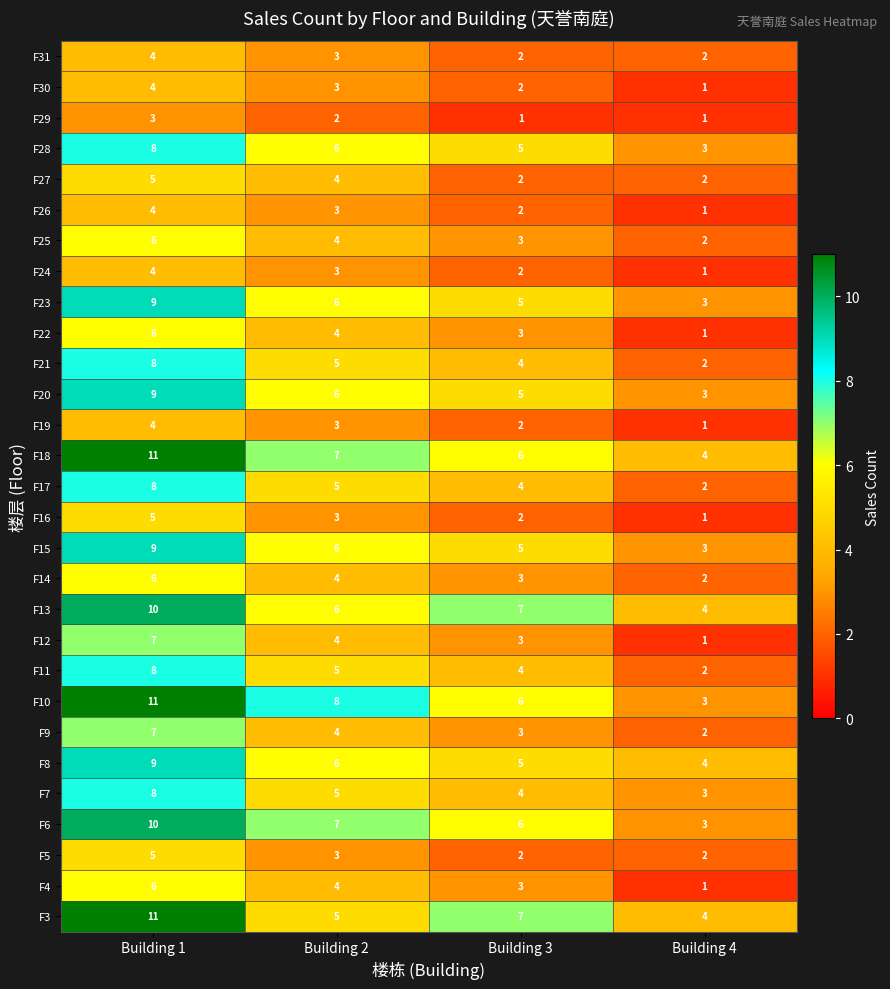

Rank the categories by F7 value from lowest to highest.

Building 4, Building 3, Building 2, Building 1